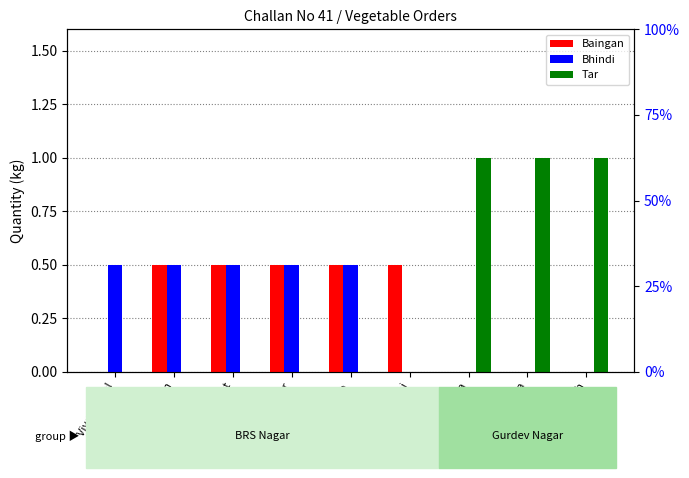

What is the difference between the maximum and second lowest values in the Baingan series?

0.5